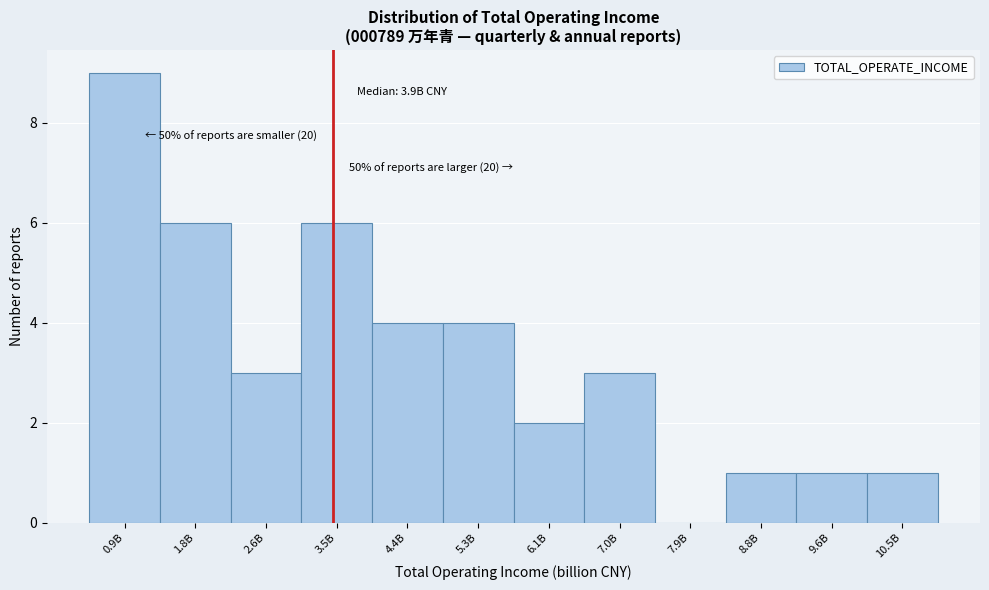

Reading left to right, transcribe all the data shown in this chart.

0.9B=9	1.8B=6	2.6B=3	3.5B=6	4.4B=4	5.3B=4	6.1B=2	7.0B=3	7.9B=0	8.8B=1	9.6B=1	10.5B=1